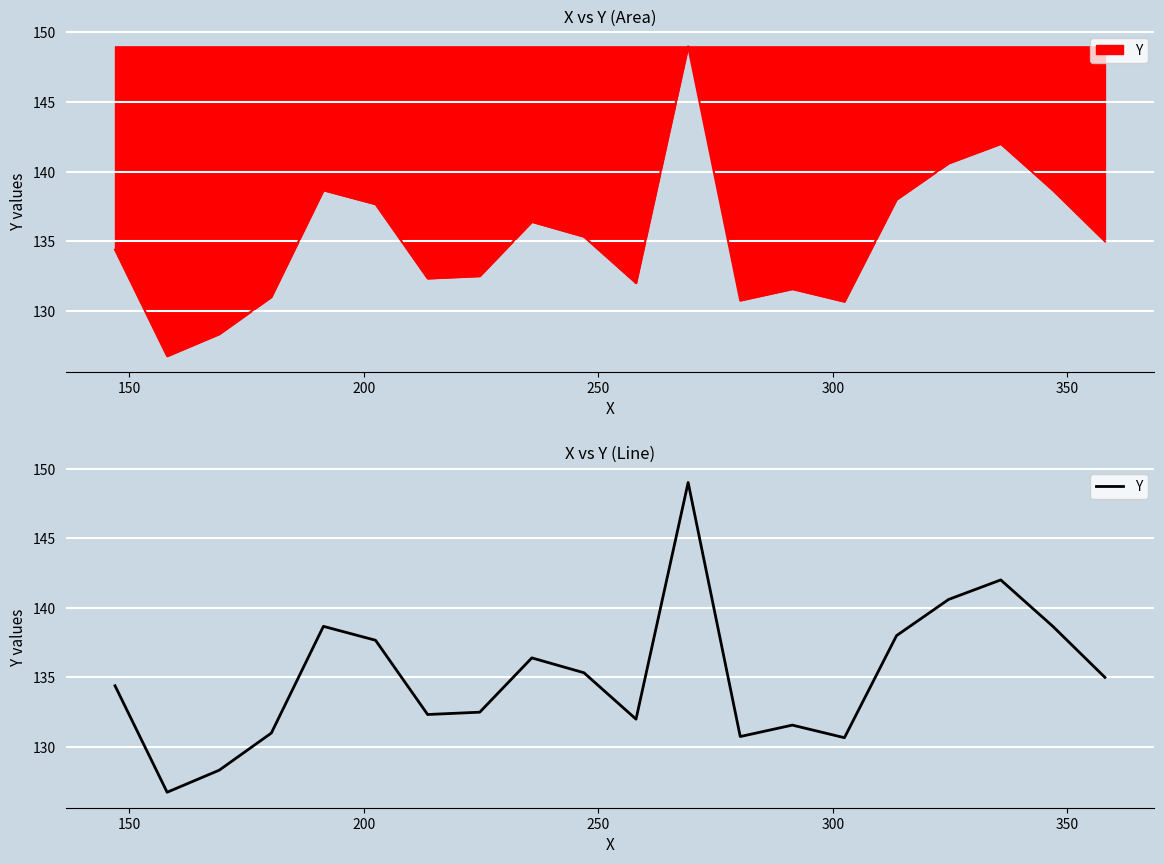

Does the chart display data point markers on the line(s)?

No